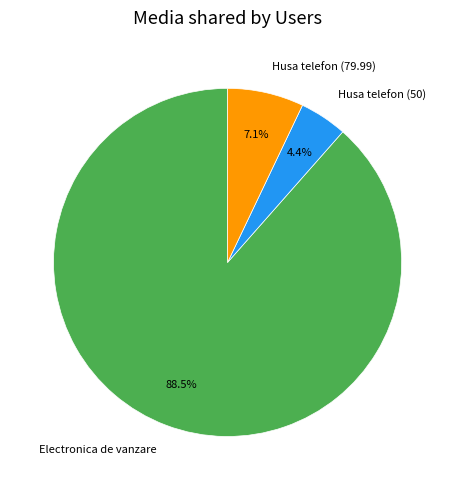

How many slices are in this pie chart?

3